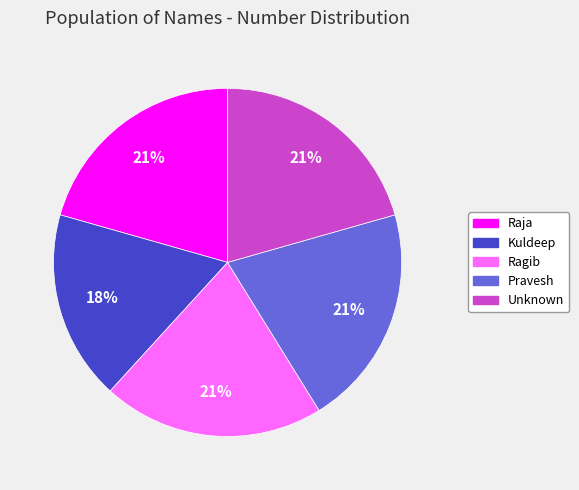

To the nearest percent, what is the combined percentage of Unknown and Ragib?

41%